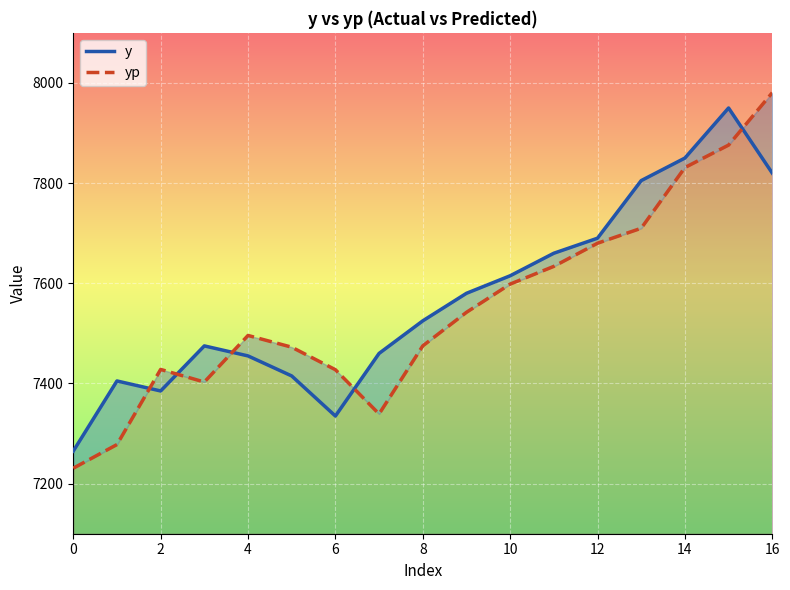

List the series in order of their overall mean, lowest first.

yp, y